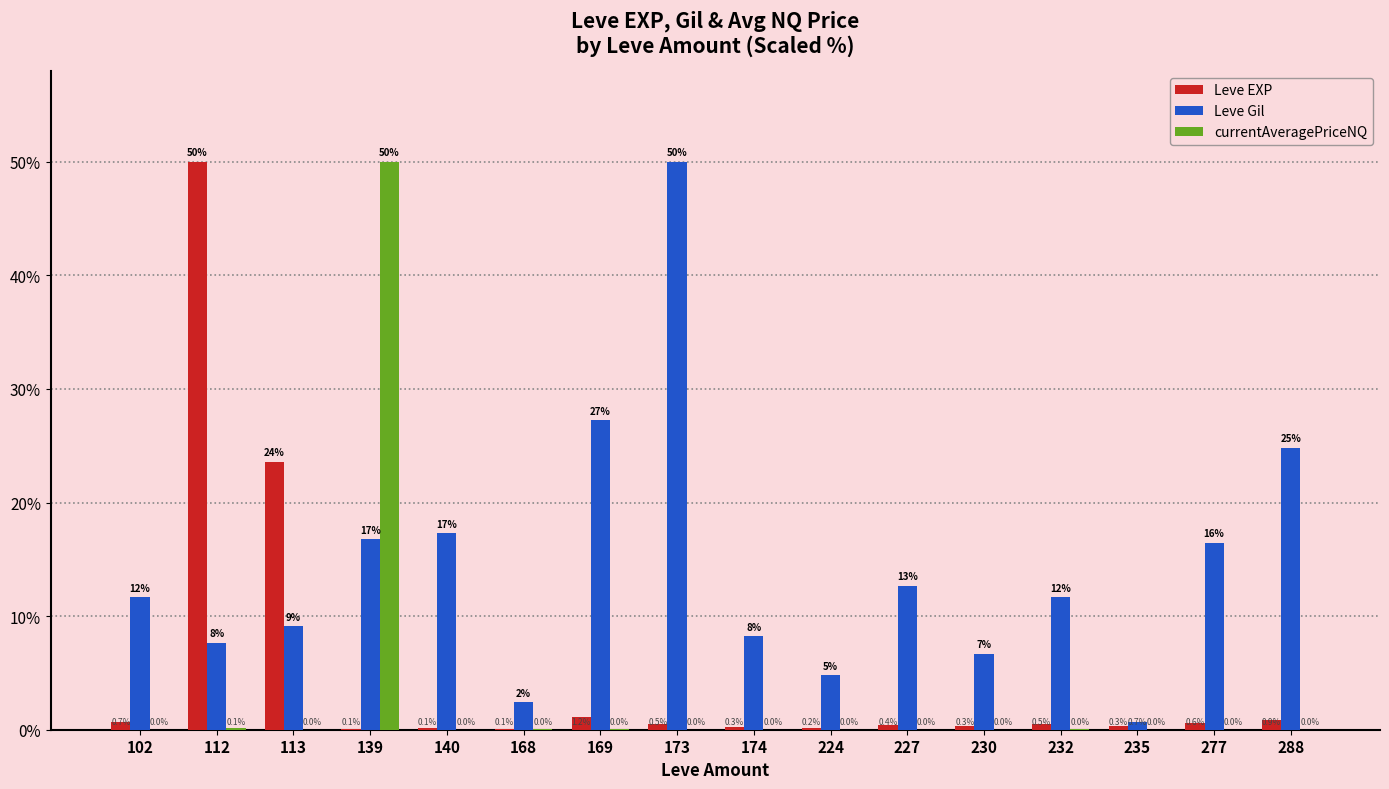

Read the Leve Gil value at 277.

16.4